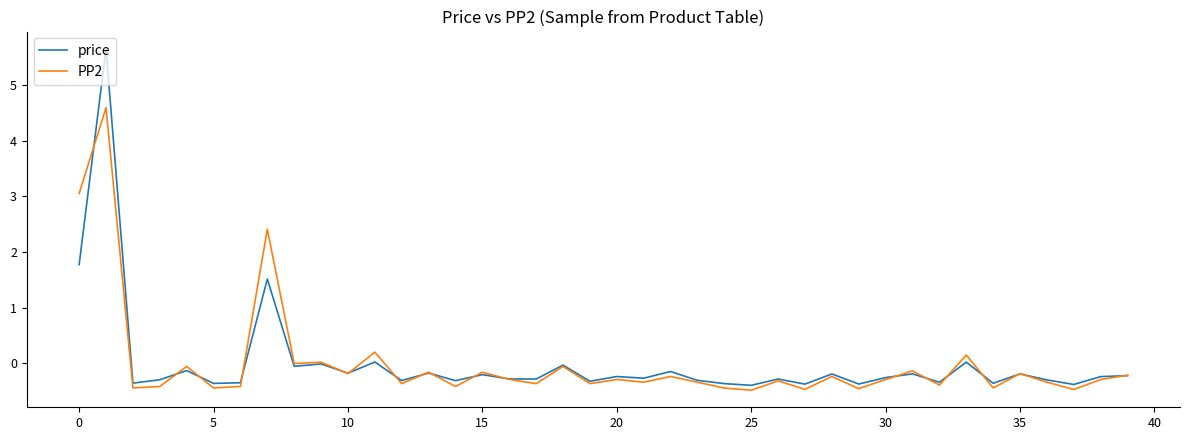

List the series in order of their peak value, highest first.

price, PP2